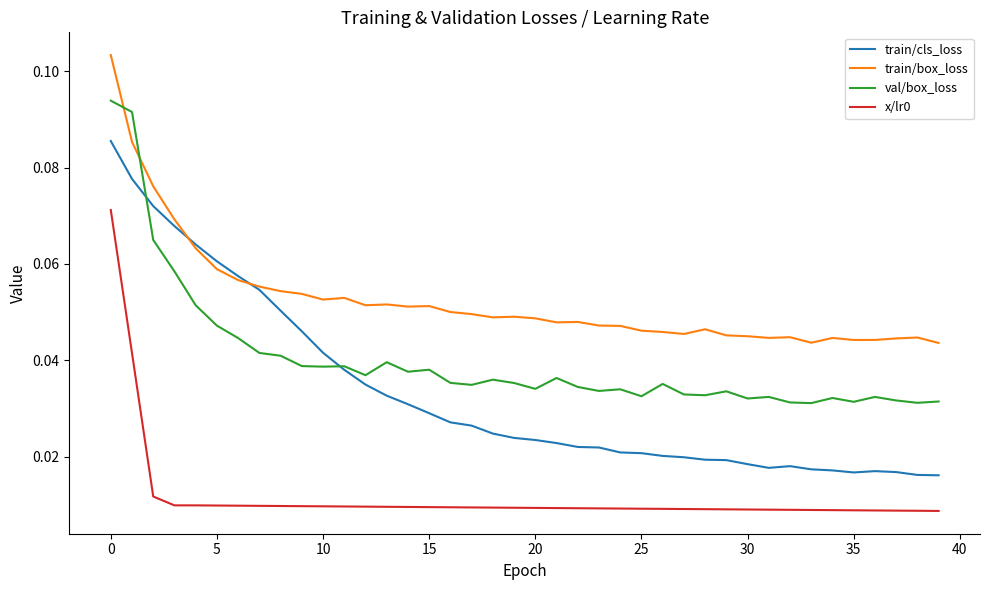

Which series has the largest range (max minus min)?

train/cls_loss